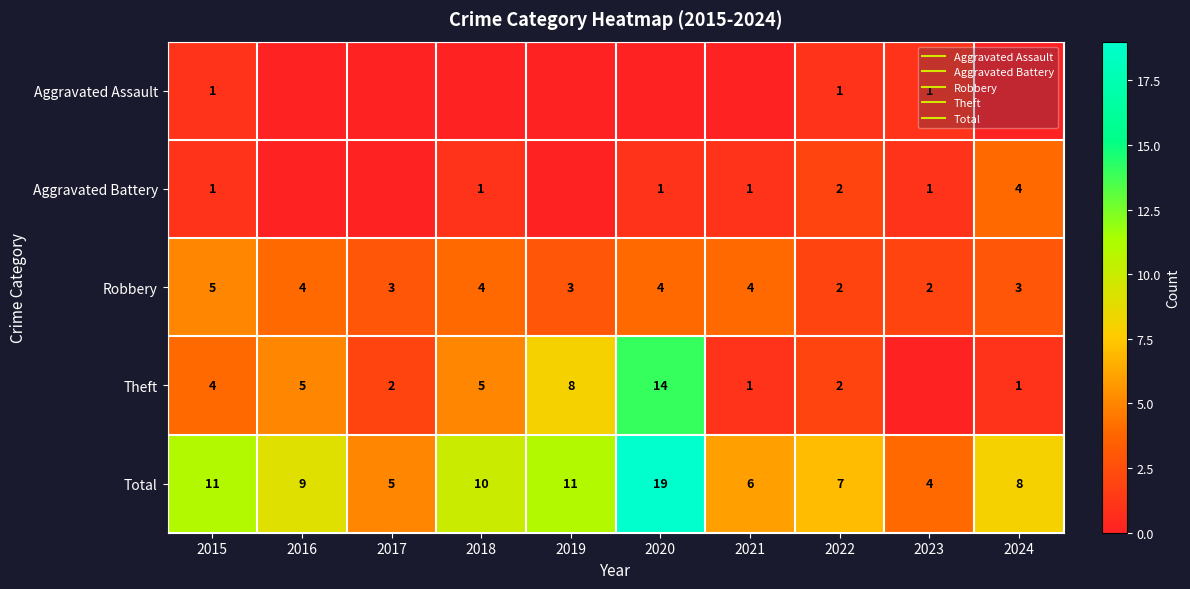

What is the spread (max minus min) of values at 2015?

10